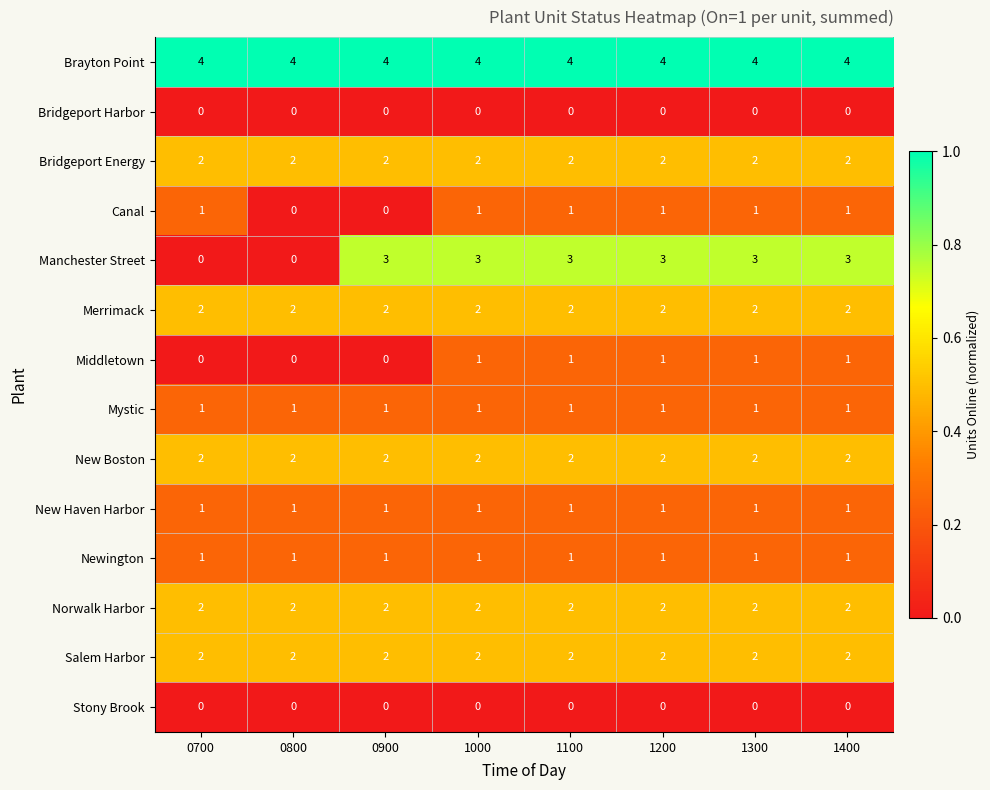

Which series changed the most between 0800 and 1400?

Manchester Street